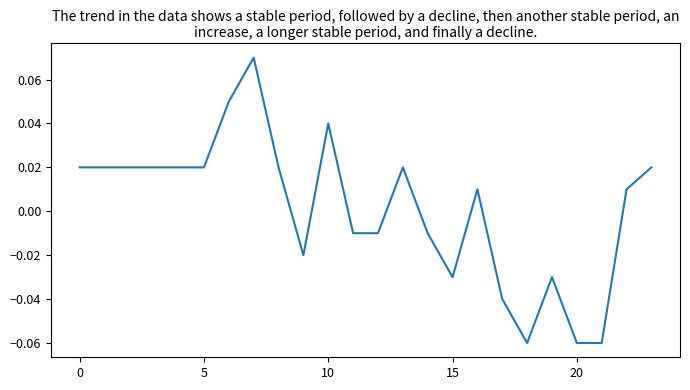

Reading left to right, what are all the values shown in this chart?

0.0	0.0	0.0	0.0	0.0	0.0	0.1	0.1	0.0	-0.0	0.0	-0.0	-0.0	0.0	-0.0	-0.0	0.0	-0.0	-0.1	-0.0	-0.1	-0.1	0.0	0.0